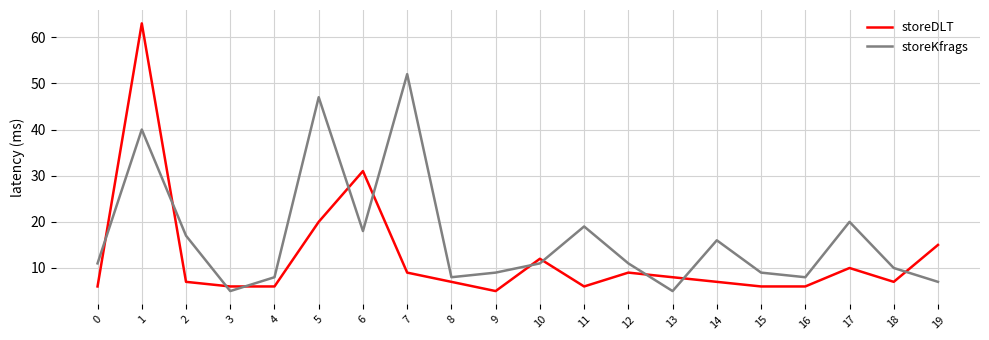

Which series has the largest total across all categories?

storeKfrags